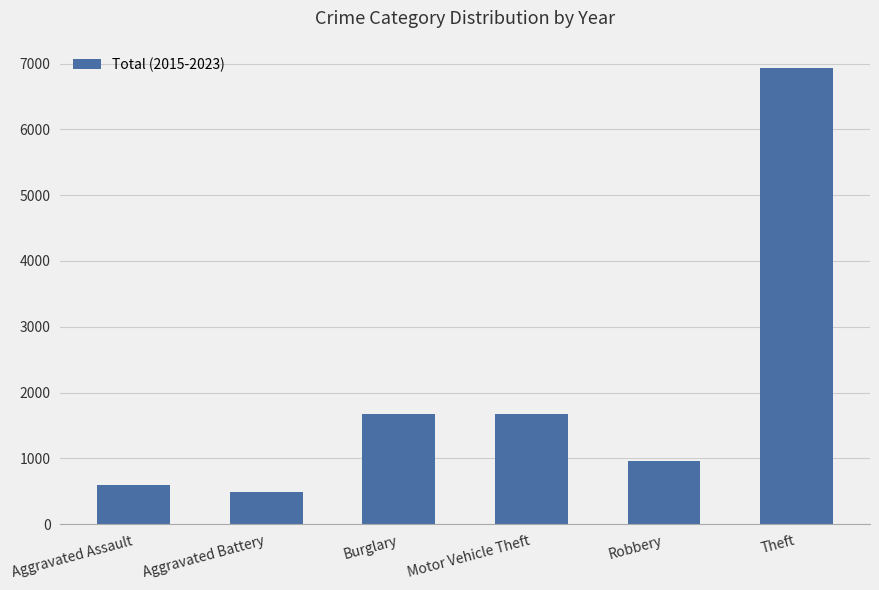

How many data points are less than 1675?

3